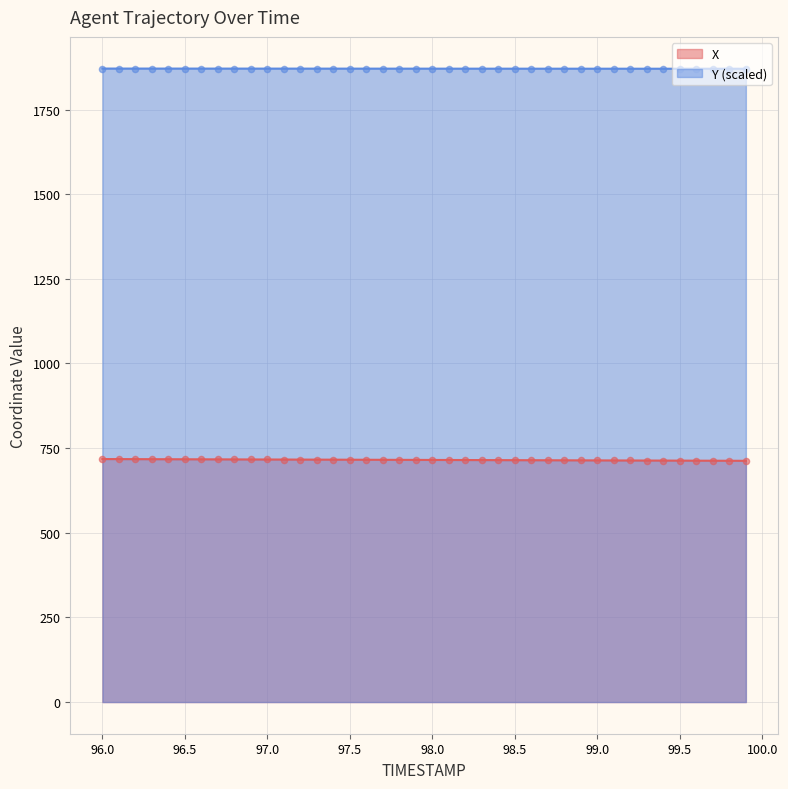

Which series contains the highest Y value?

Y